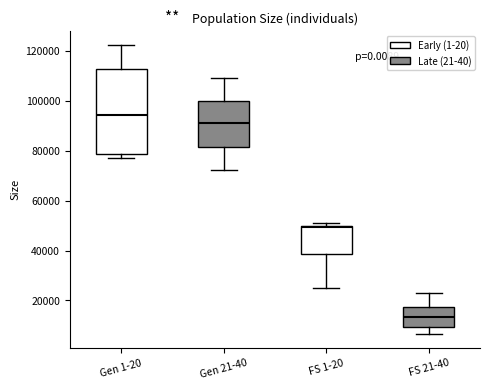

Reading left to right, read every box against the y-axis: the position of its median line, the range the box covers, and the ends of its whiskers. The values are not printed on the chart, so give them approximately, as read against the axis.

Gen 1-20: median 94000, box 78000 to 112000, whiskers 78000 (just below the box's lower edge) to 122000
Gen 21-40: median 92000, box 82000 to 100000, whiskers 72000 to 110000
FS 1-20: median 50000 (just below the box's upper edge), box 38000 to 50000, whiskers 24000 to 50000 (just above the box's upper edge)
FS 21-40: median 14000, box 10000 to 18000, whiskers 6000 to 24000